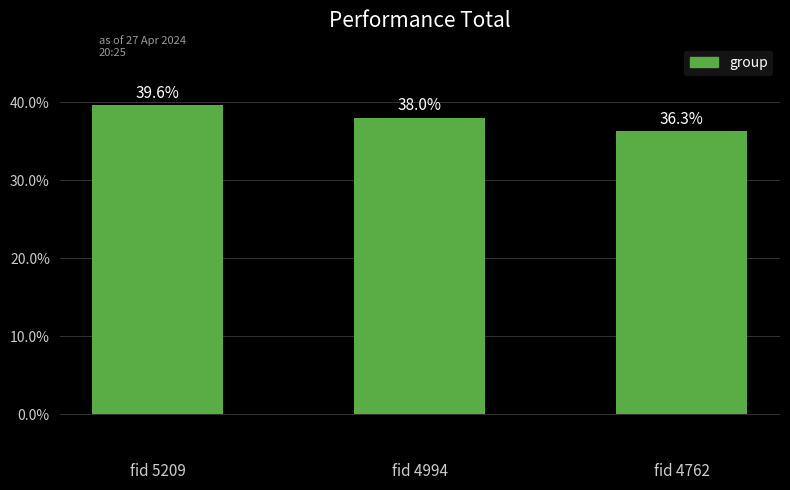

What is the change in value from fid 5209 to fid 4994?

-1.6